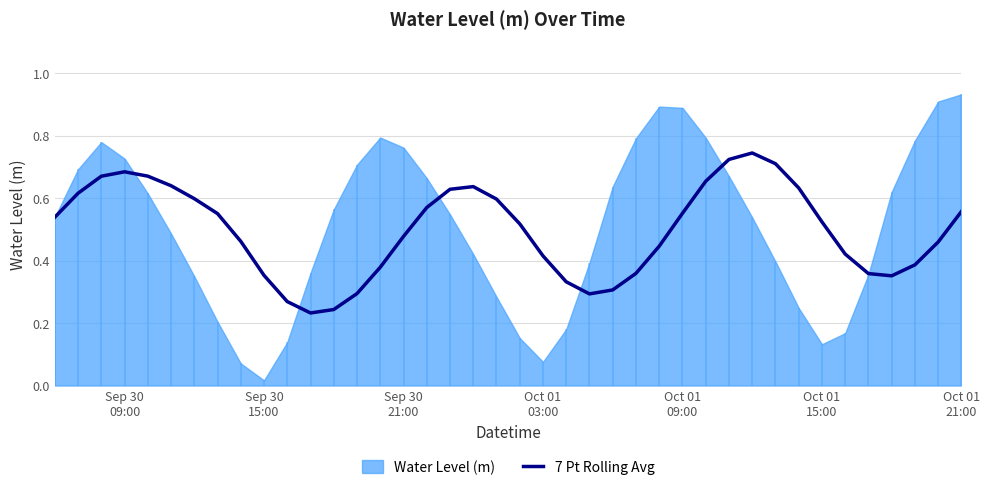

Reading left to right, what are all the values shown in this chart?

0.5	0.6	0.7	0.7	0.7	0.6	0.6	0.6	0.5	0.4	0.3	0.2	0.2	0.3	0.4	0.5	0.6	0.6	0.6	0.6	0.5	0.4	0.3	0.3	0.3	0.4	0.4	0.6	0.7	0.7	0.7	0.7	0.6	0.5	0.4	0.4	0.4	0.4	0.5	0.6